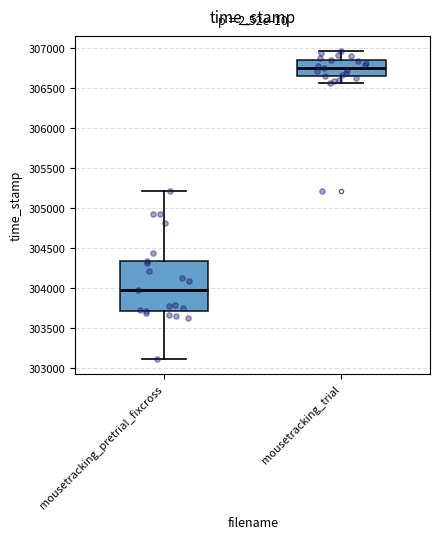

Which box's median line is the lowest?

mousetracking_pretrial_fixcross